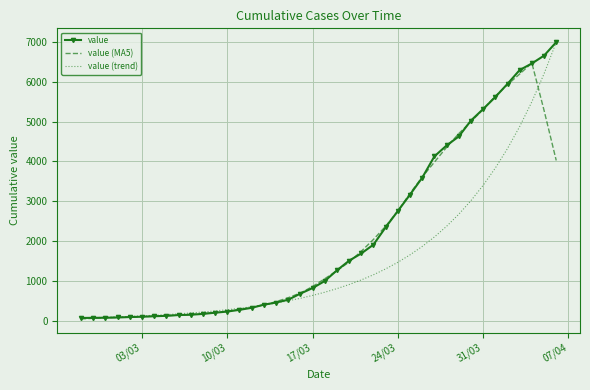

What is the average value of the value series?

2141.1